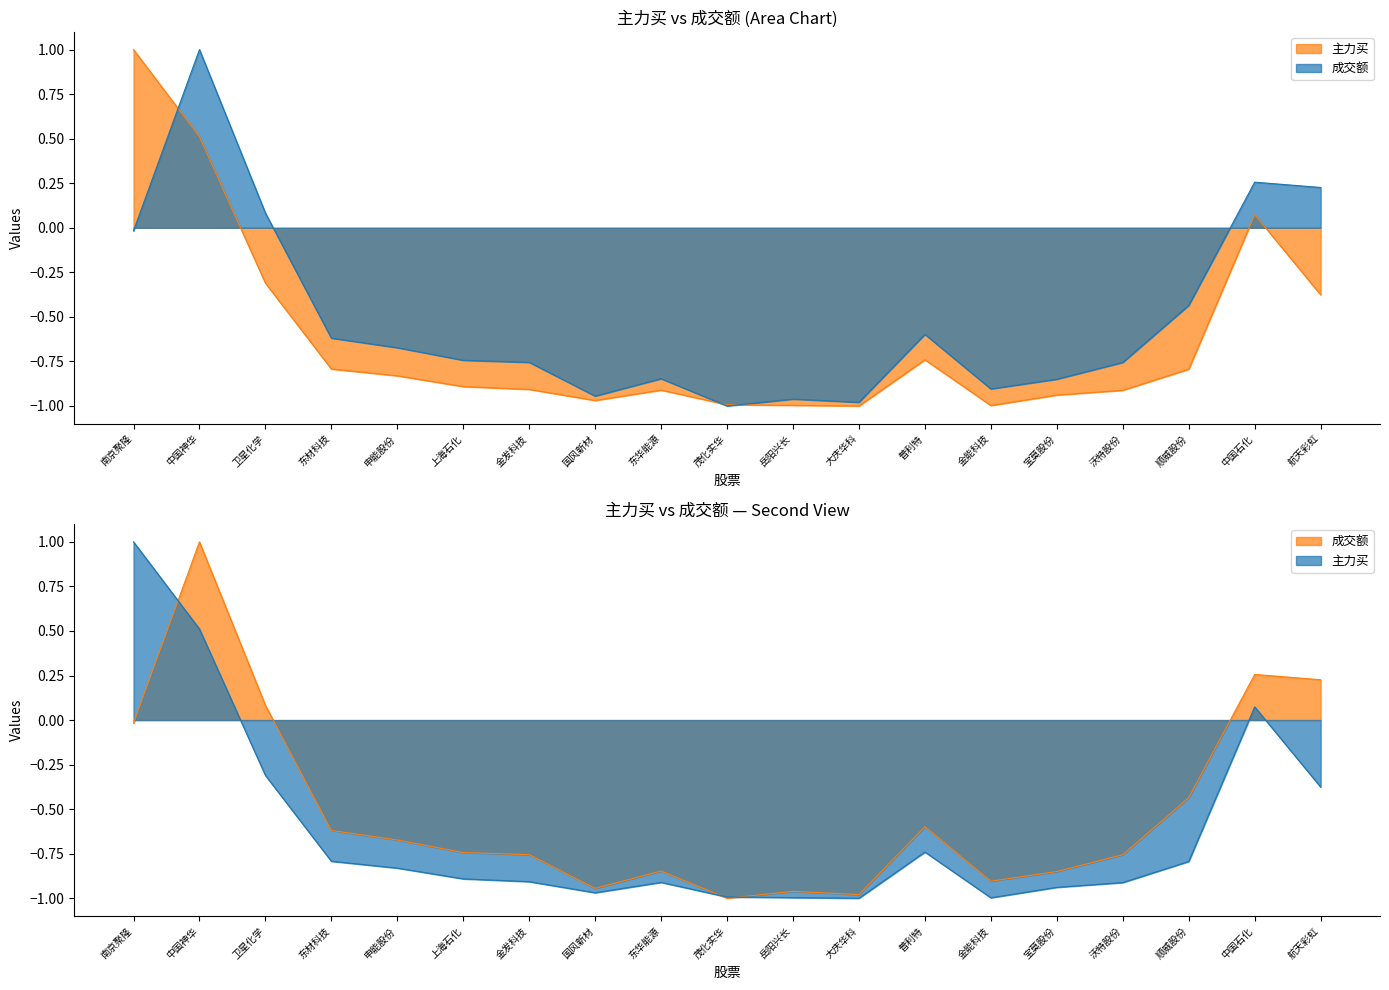

What are all the series names shown in the legend?

主力买, 成交额